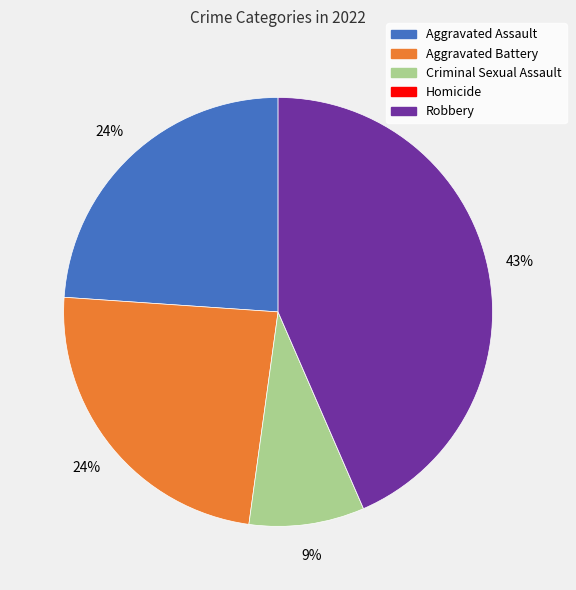

Which slice is the largest?

Robbery